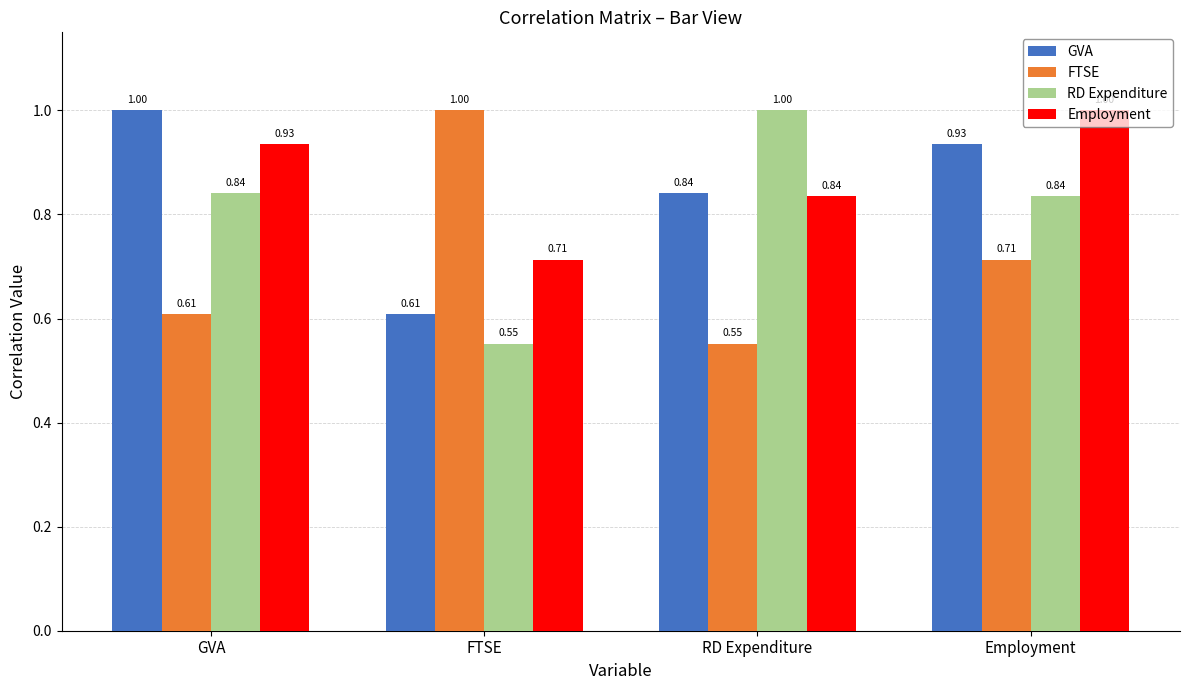

Does the chart contain any negative values?

No